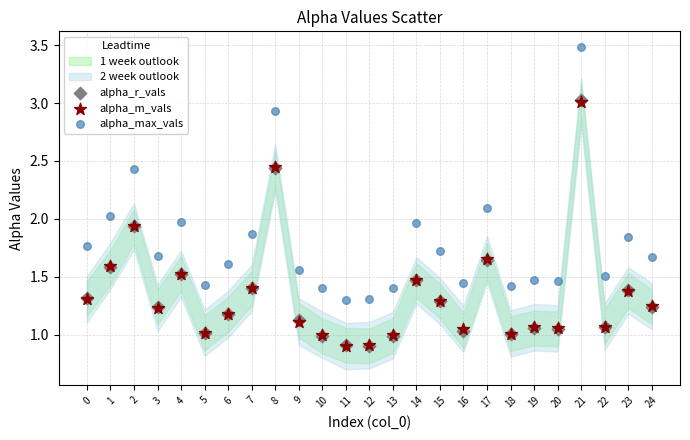

Which series has the widest spread of Y values?

alpha_max_vals